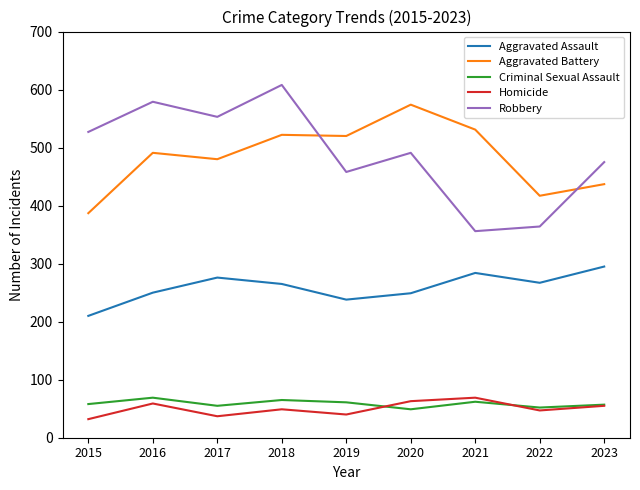

Is it true that Aggravated Assault equals 276 at 2017?

True